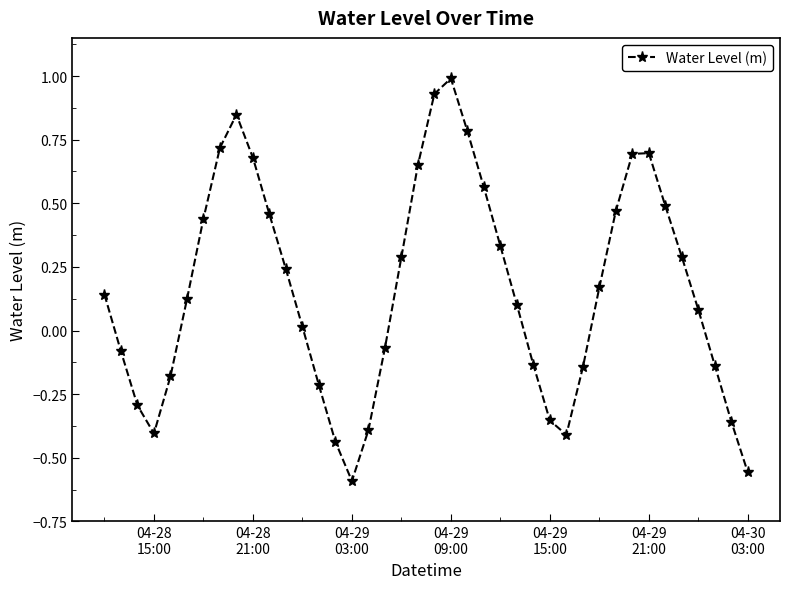

How many values are below zero?

16